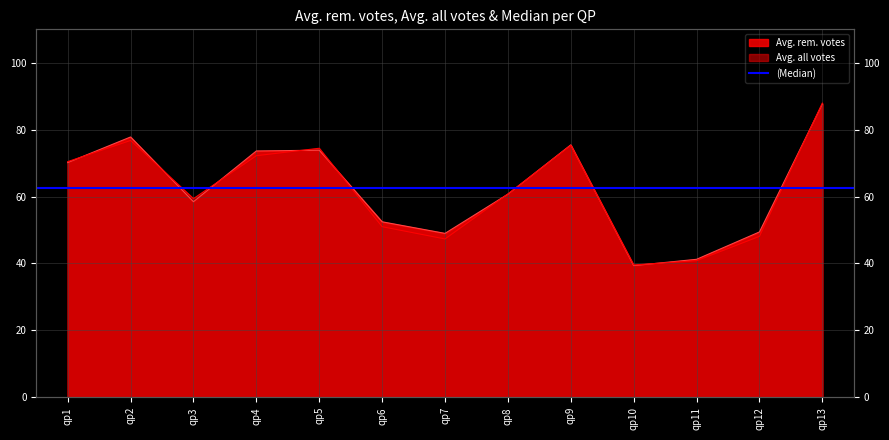

What is the difference between the Avg. rem. votes values at qp13 and qp8?

27.0